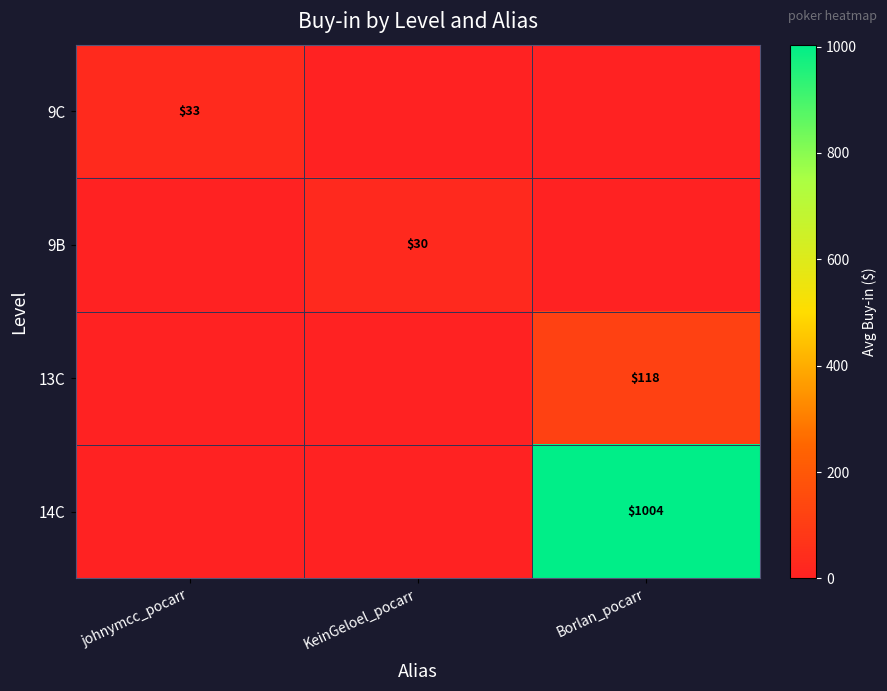

The value of 9C at Borlan_pocarr is 21.9. True or false?

False